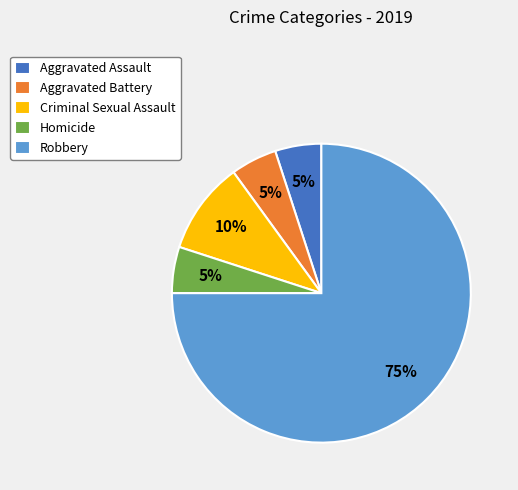

To the nearest percent, what is the combined percentage of Aggravated Assault and Criminal Sexual Assault?

15%